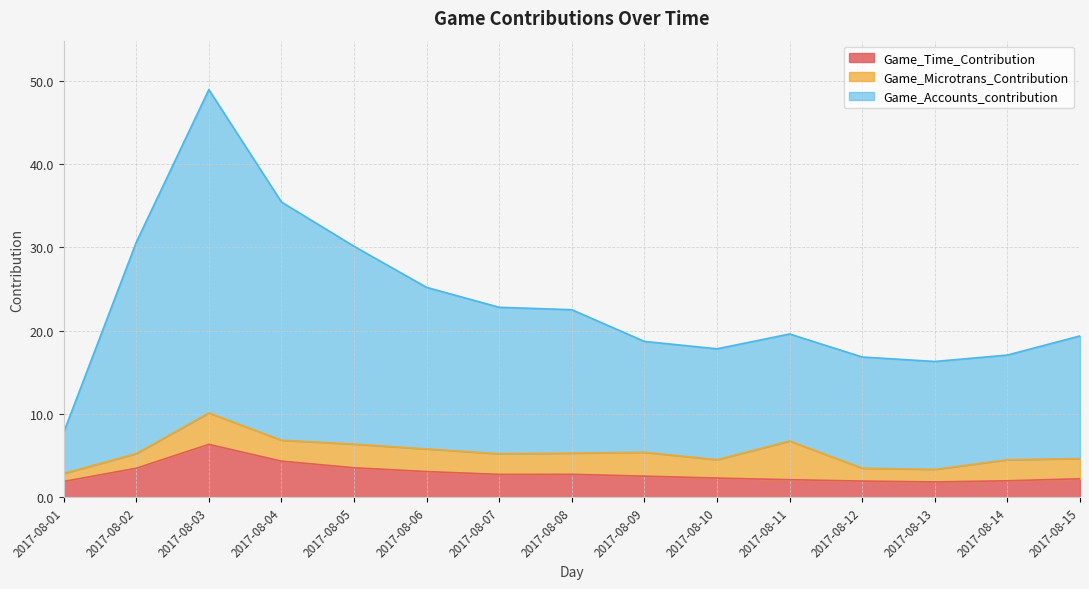

What is the spread (max minus min) of values at 2017-08-03?

42.6